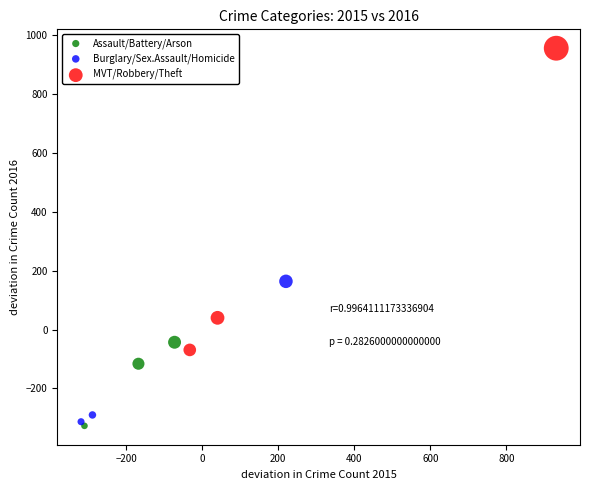

Which series has the largest Y range (max minus min)?

MVT/Robbery/Theft